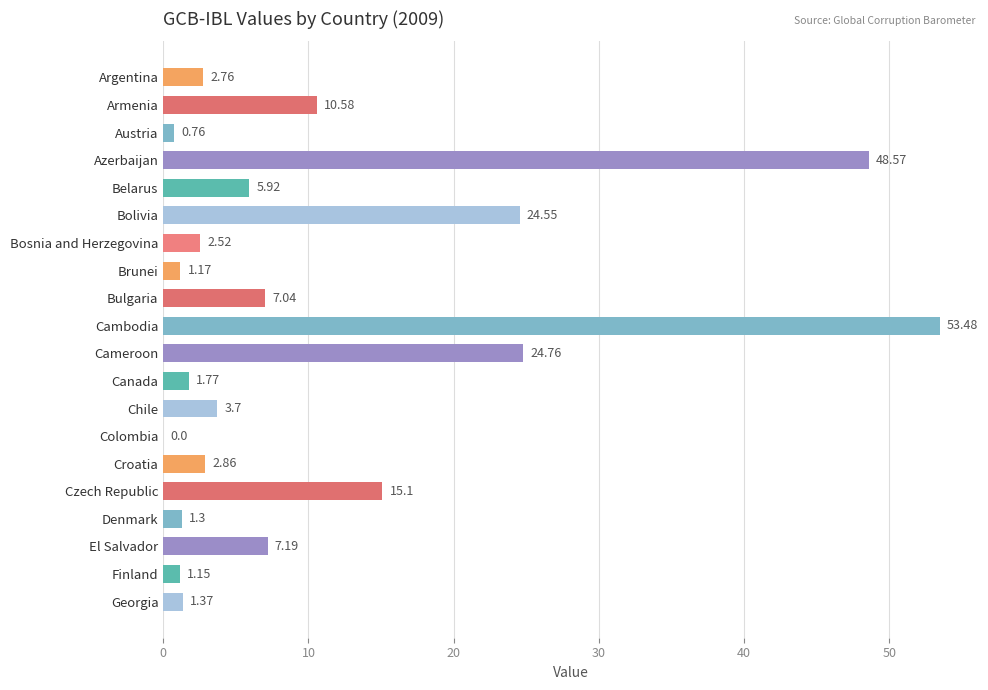

At which category does the chart reach its peak across all series?

Cambodia